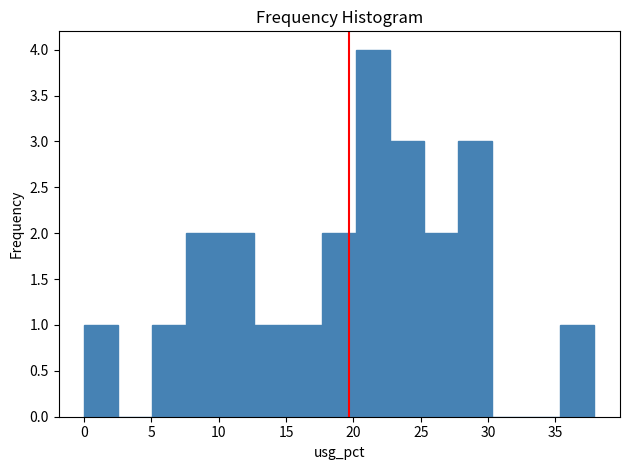

Which range on the x-axis has the tallest bar?

20.0 to 22.5